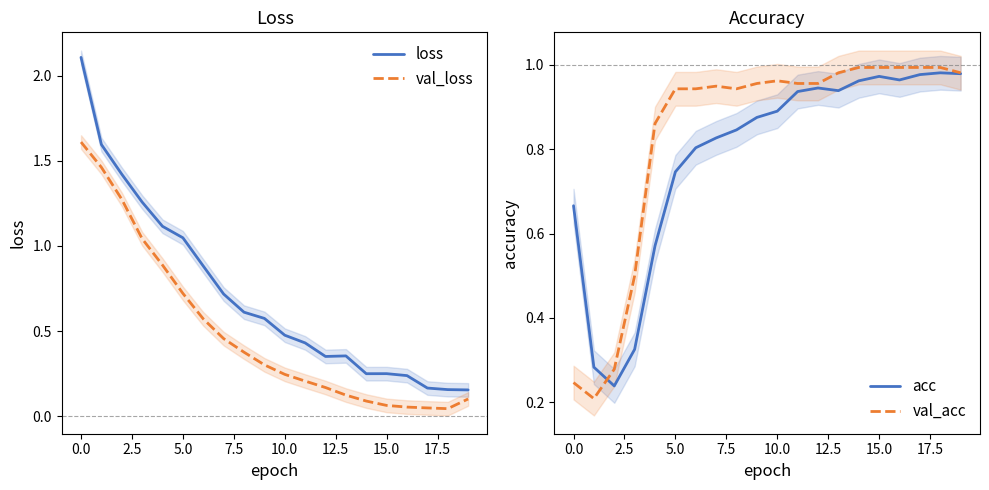

The loss series shows 0.5 at 10. True or false?

True